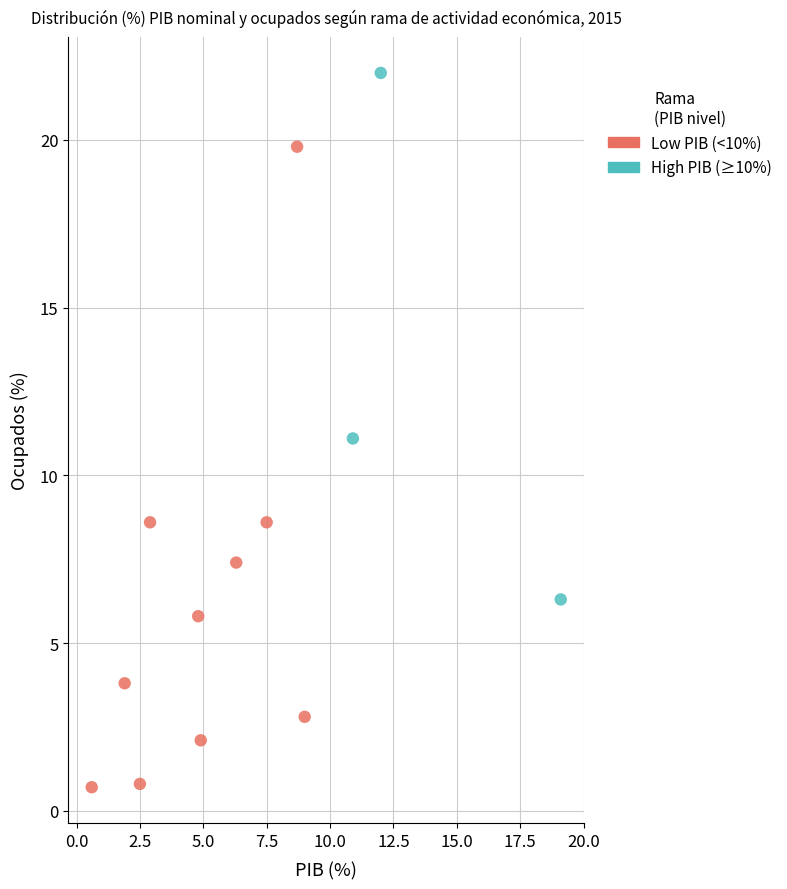

Which series reaches the maximum Y coordinate?

High PIB (≥10%)